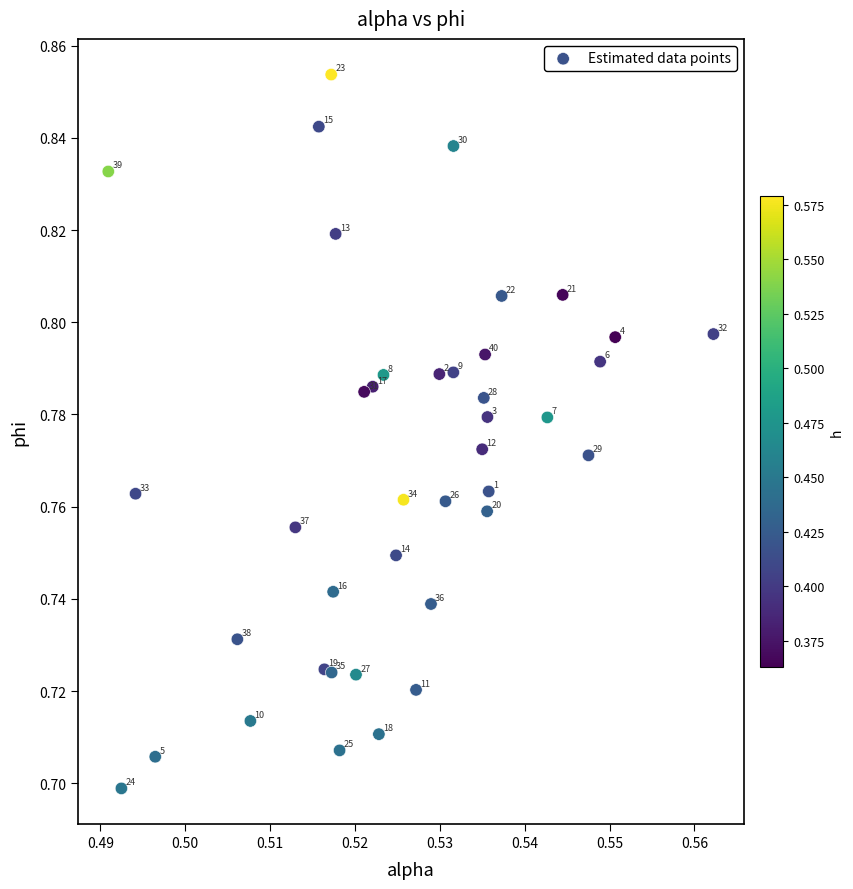

How many points are shown in the scatter plot?

40